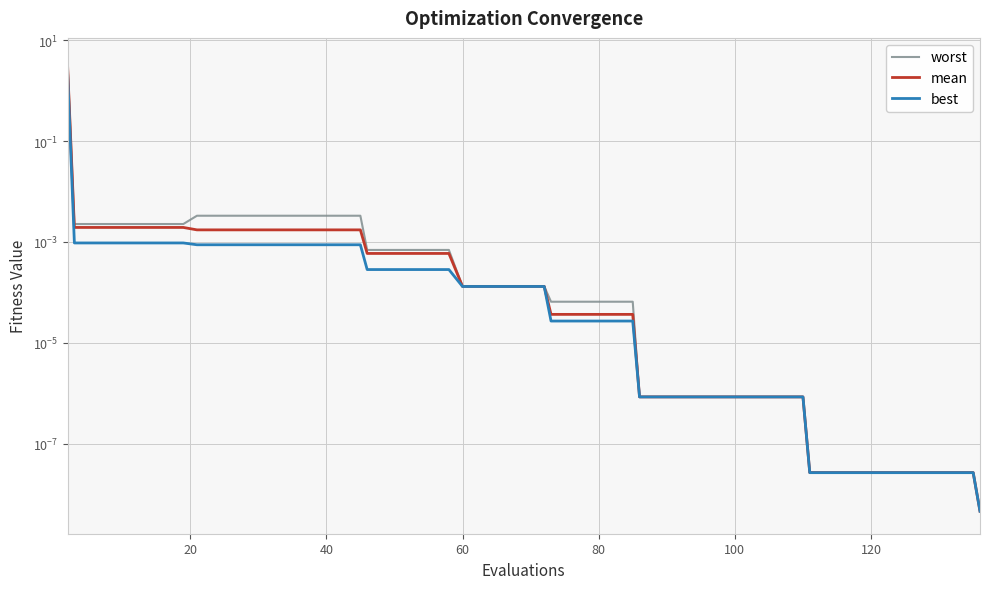

List the series in order of their overall mean, highest first.

worst, mean, best